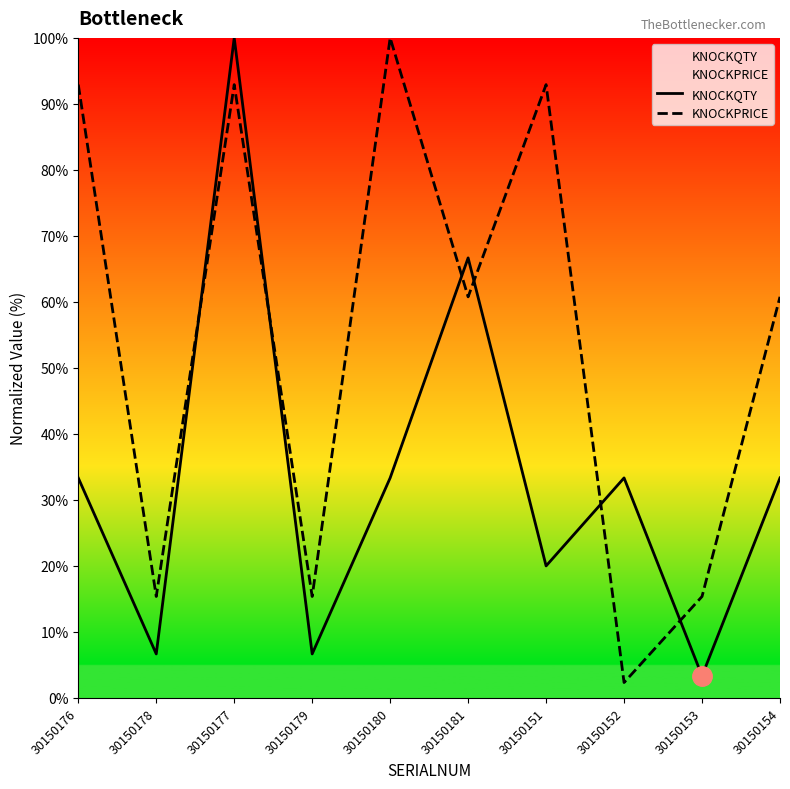

Rank the categories by KNOCKPRICE value from lowest to highest.

30150152, 30150178, 30150179, 30150153, 30150181, 30150154, 30150176, 30150177, 30150151, 30150180